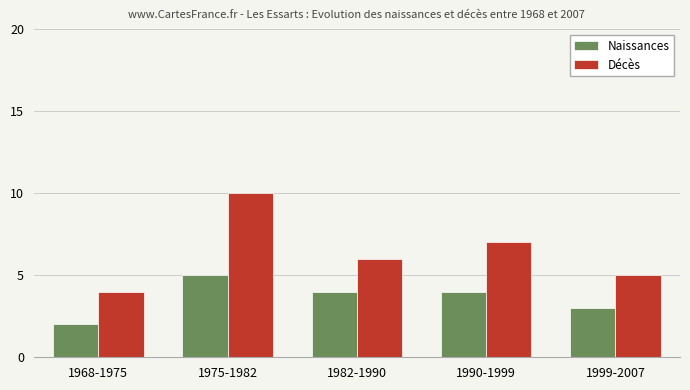

What is the label of the 5th bar from the right?

1968-1975